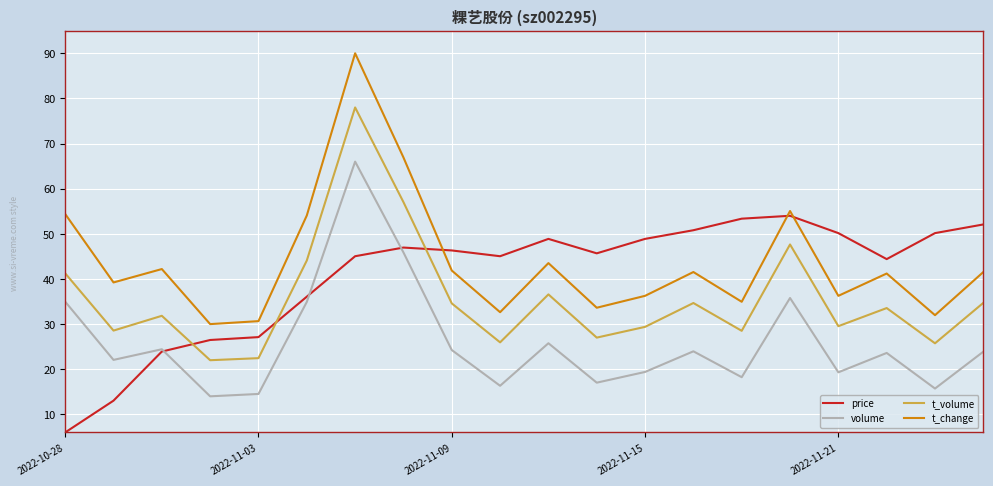

How many times do price and t_change cross each other?

3